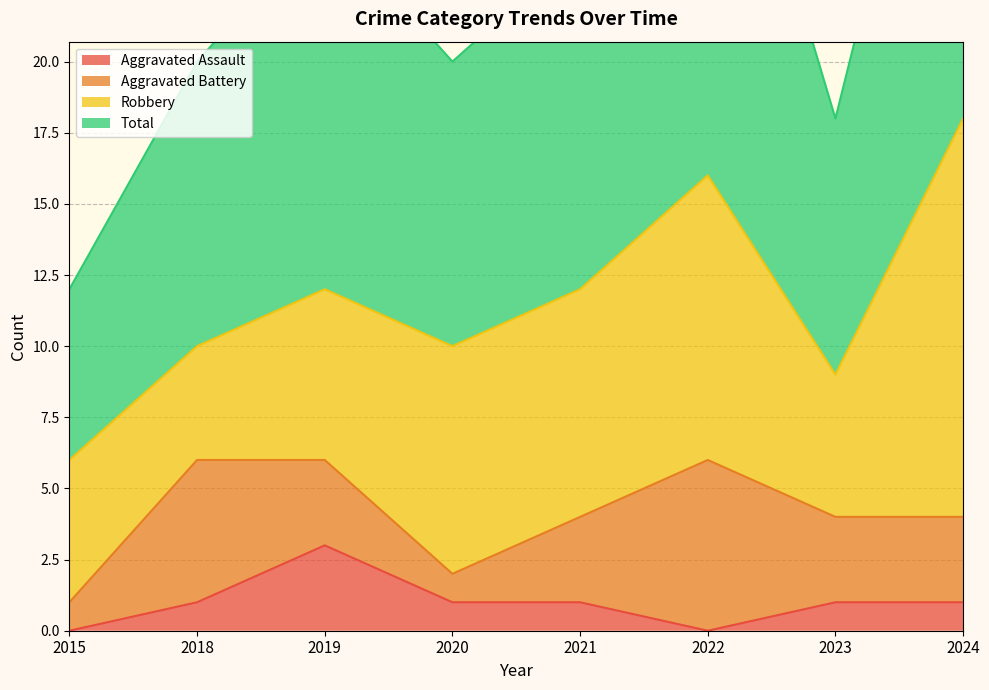

Which has a higher value, 2015 or 2018?

2018